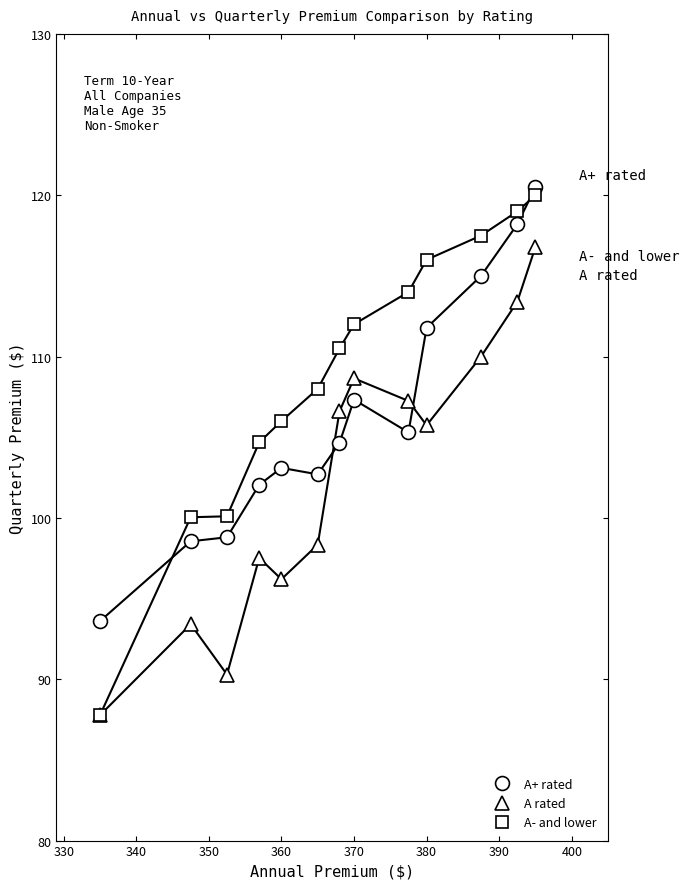

What is the maximum value shown in the chart?

120.5